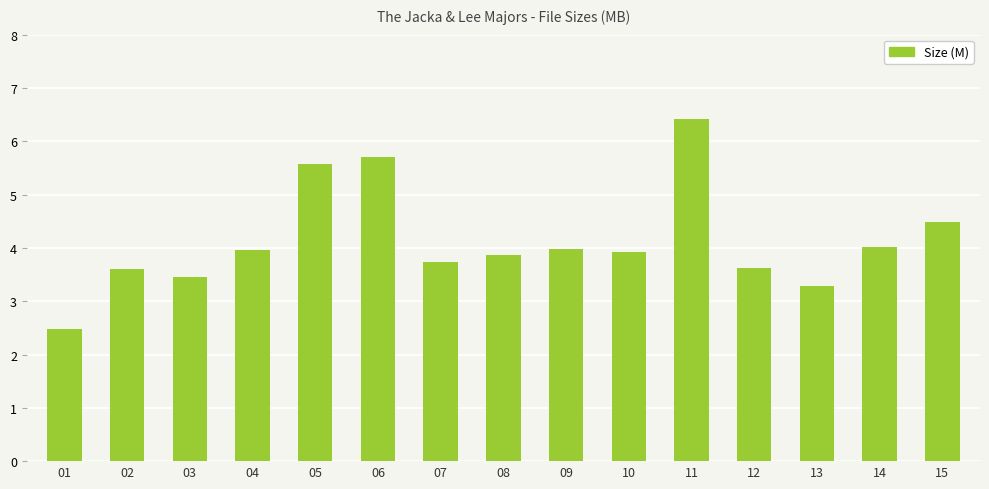

What is the greatest value displayed?

6.4